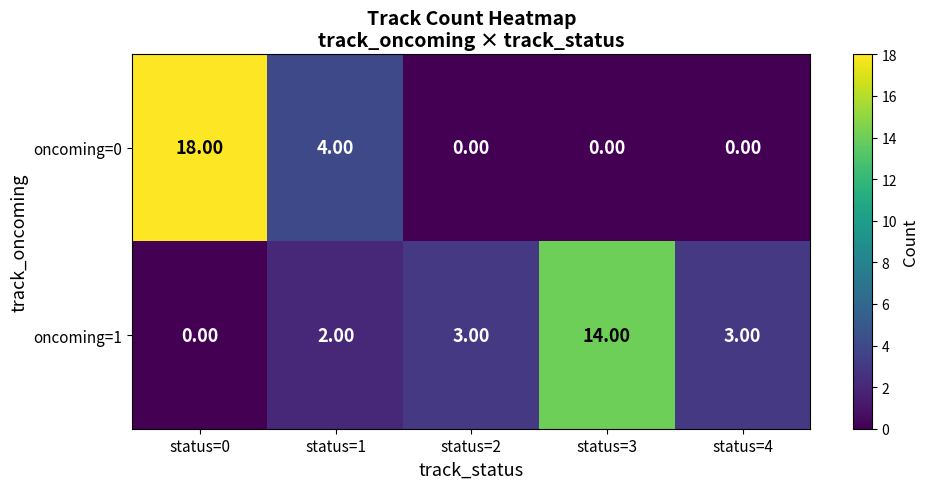

Which series has the widest spread of values?

oncoming=0